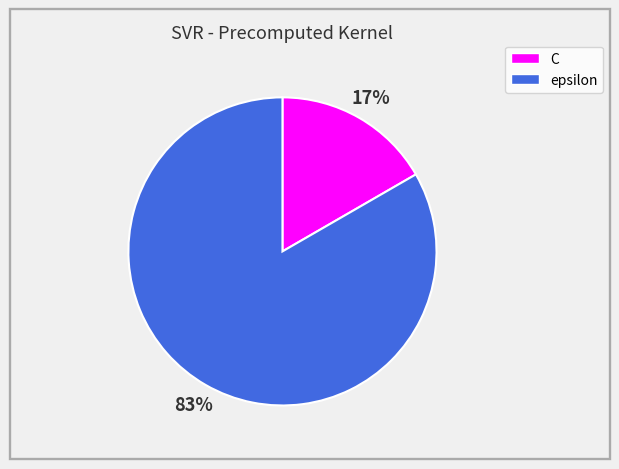

To the nearest percent, what is the combined percentage of C and epsilon?

100%